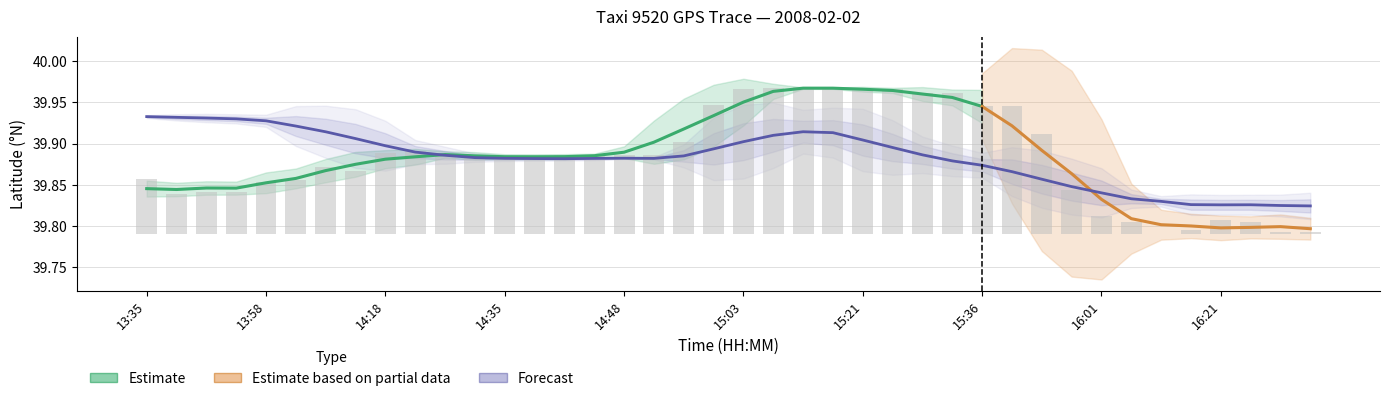

What is the label of the 3rd bar from the right?

37